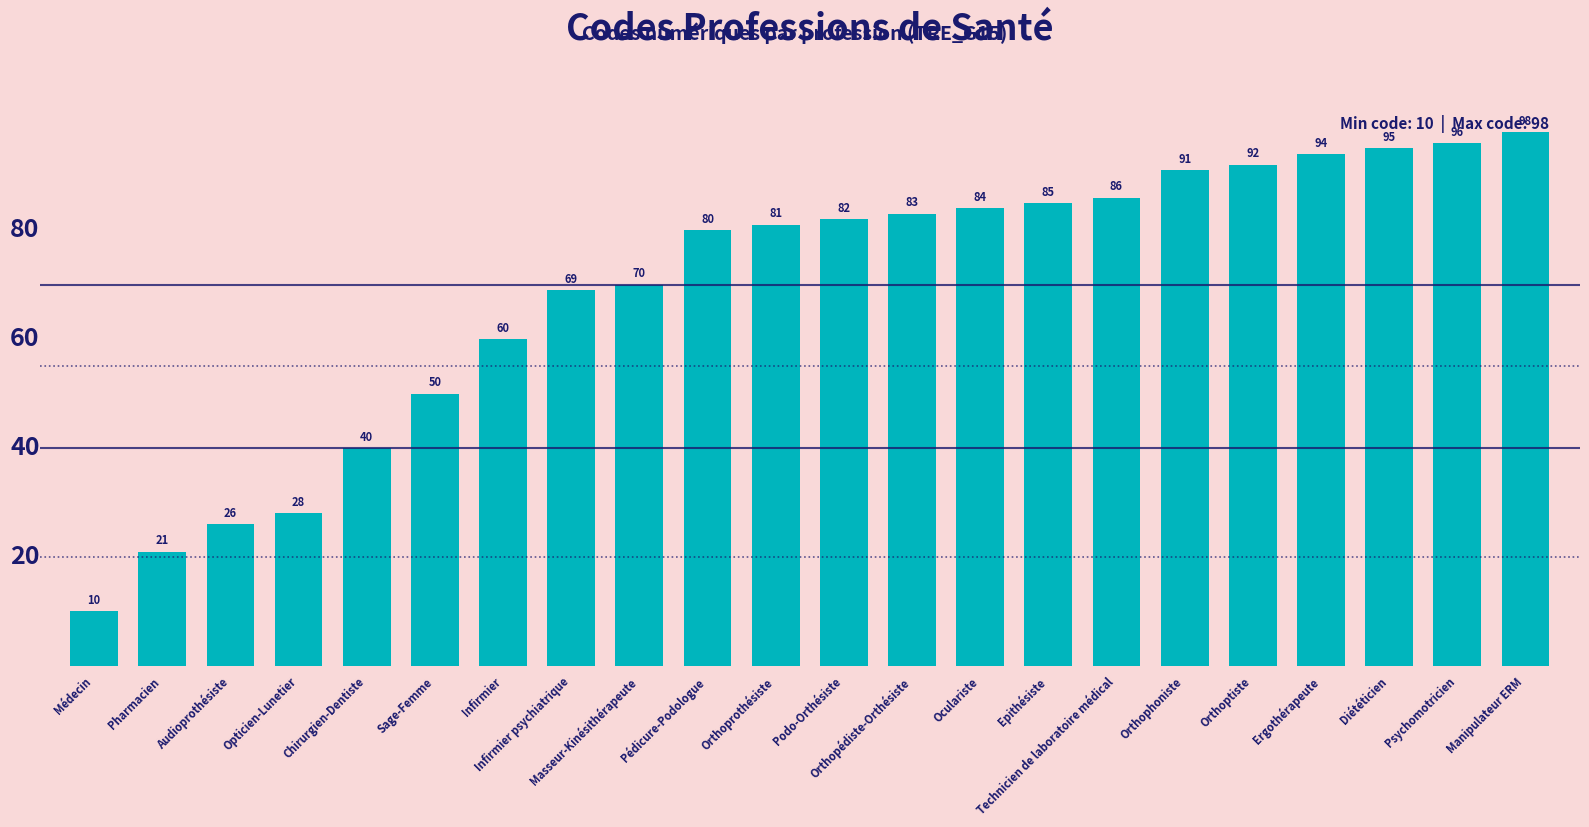

Reading left to right, extract all data points from this chart.

10	21	26	28	40	50	60	69	70	80	81	82	83	84	85	86	91	92	94	95	96	98